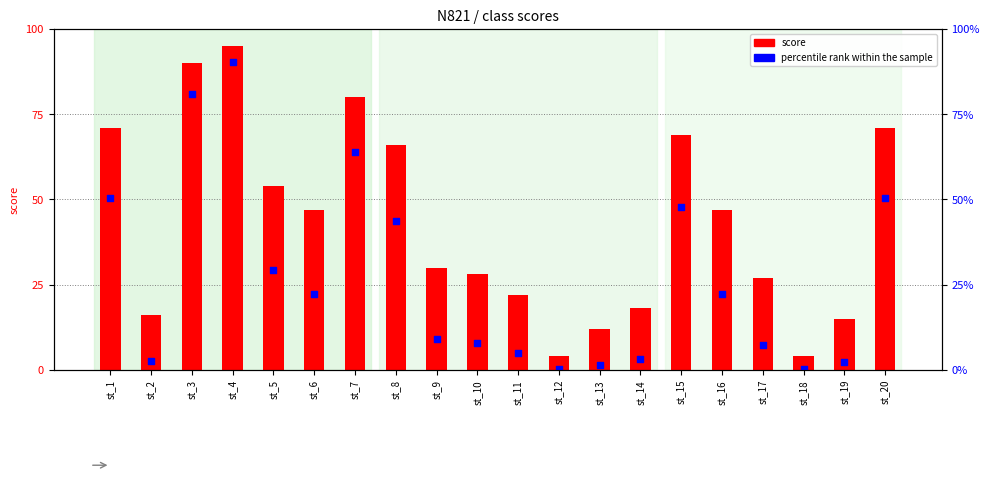

Which series has the largest total across all categories?

score